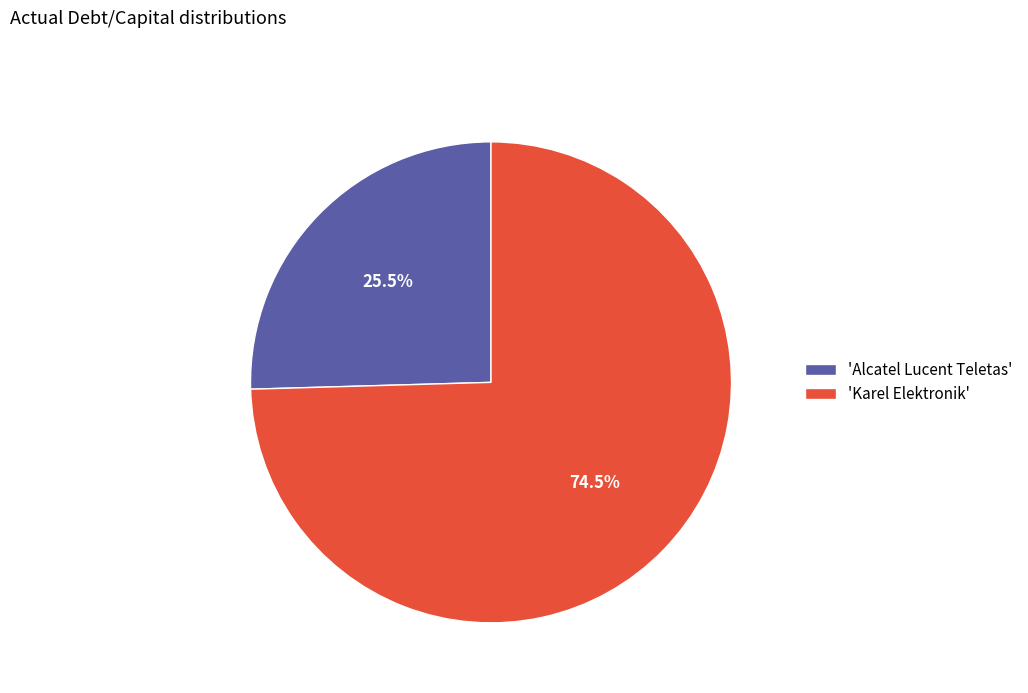

Is there any slice that represents more than half of the pie?

Yes